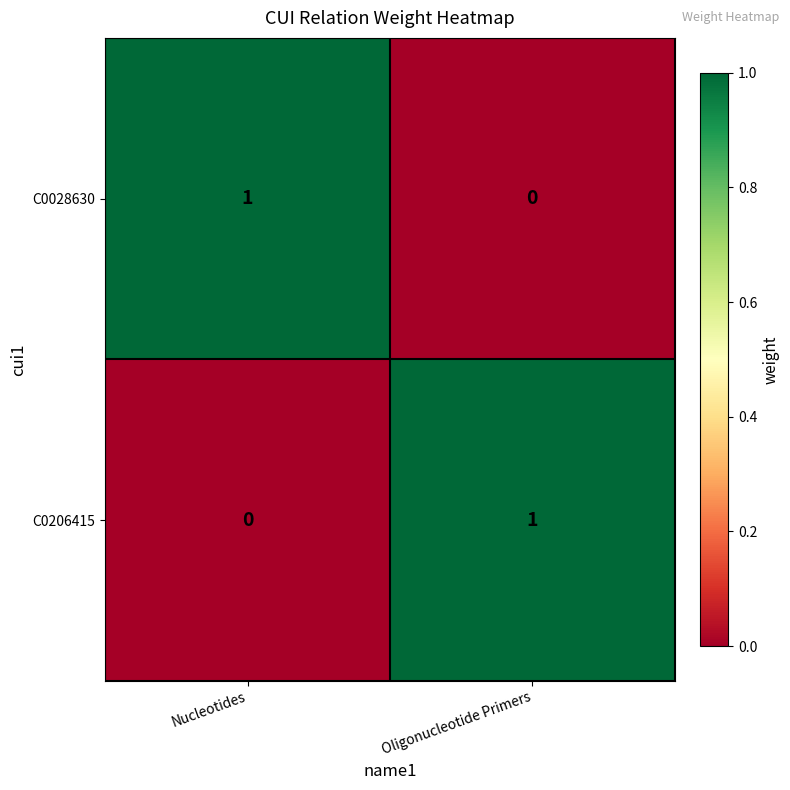

Reading left to right, list all the values displayed in this chart.

C0028630: 1	0
C0206415: 0	1